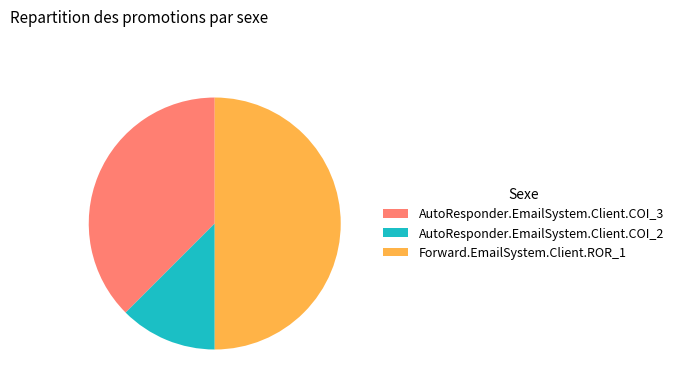

Rank the categories by value from lowest to highest.

AutoResponder.EmailSystem.Client.COI_2, AutoResponder.EmailSystem.Client.COI_3, Forward.EmailSystem.Client.ROR_1